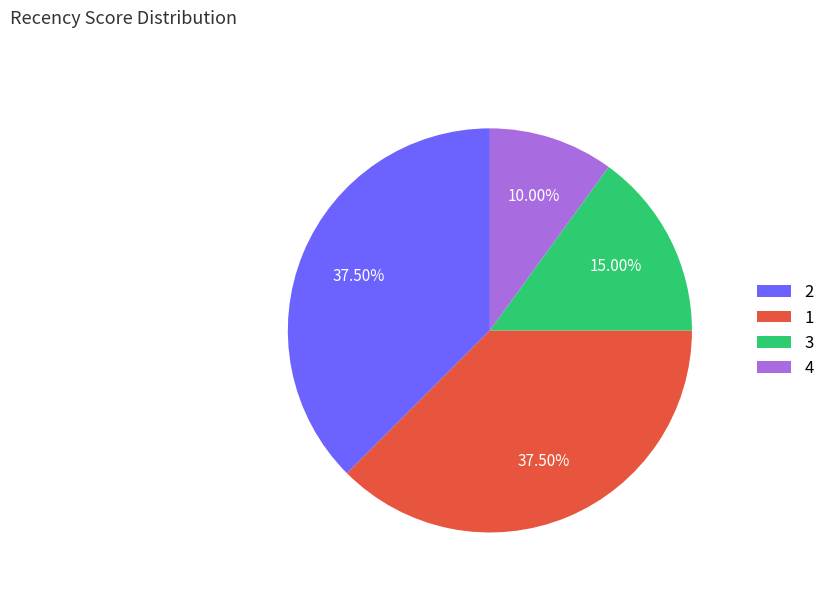

Count the number of slices in the pie.

4